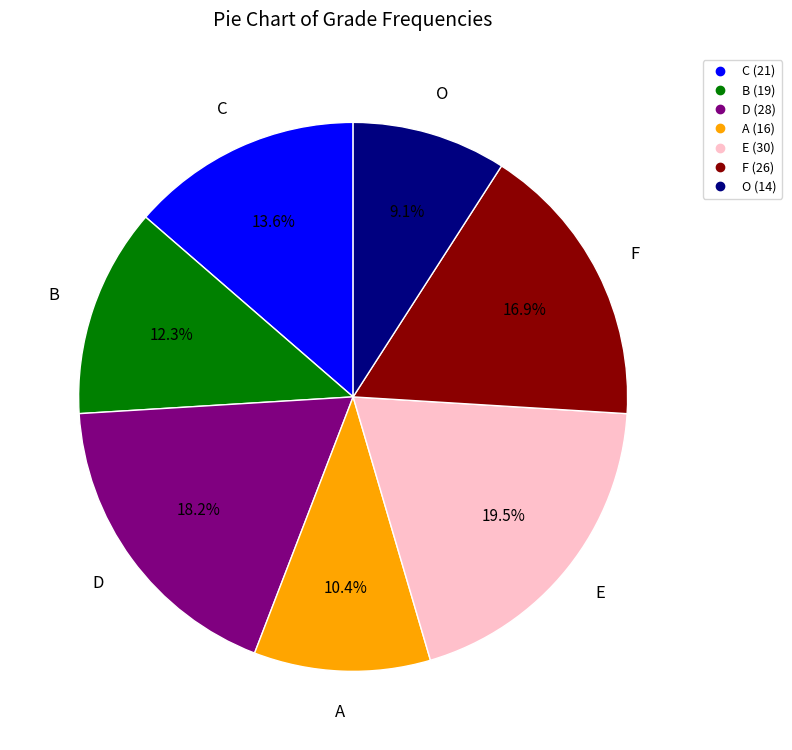

Does any single category account for the majority?

No